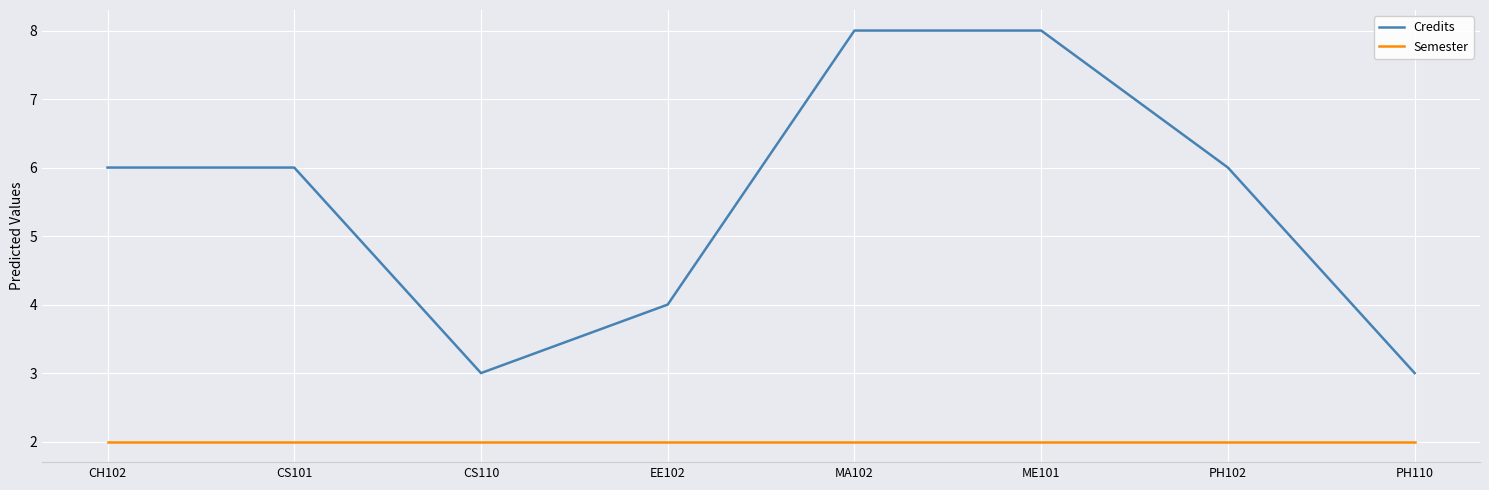

What is the difference between the highest and lowest values at PH110?

1